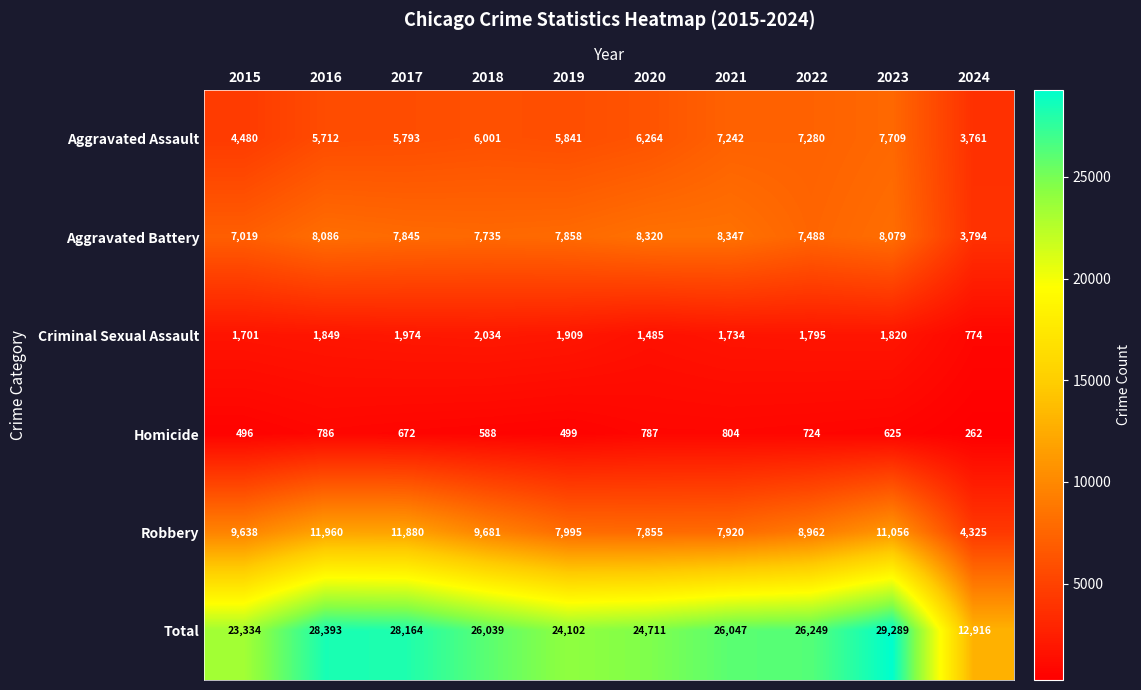

Rank the series at 2024 from highest to lowest value.

Total, Robbery, Aggravated Battery, Aggravated Assault, Criminal Sexual Assault, Homicide